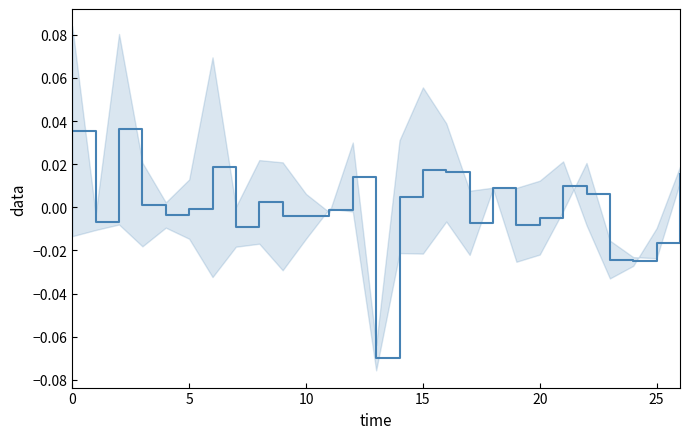

Where is the first local minimum?

5